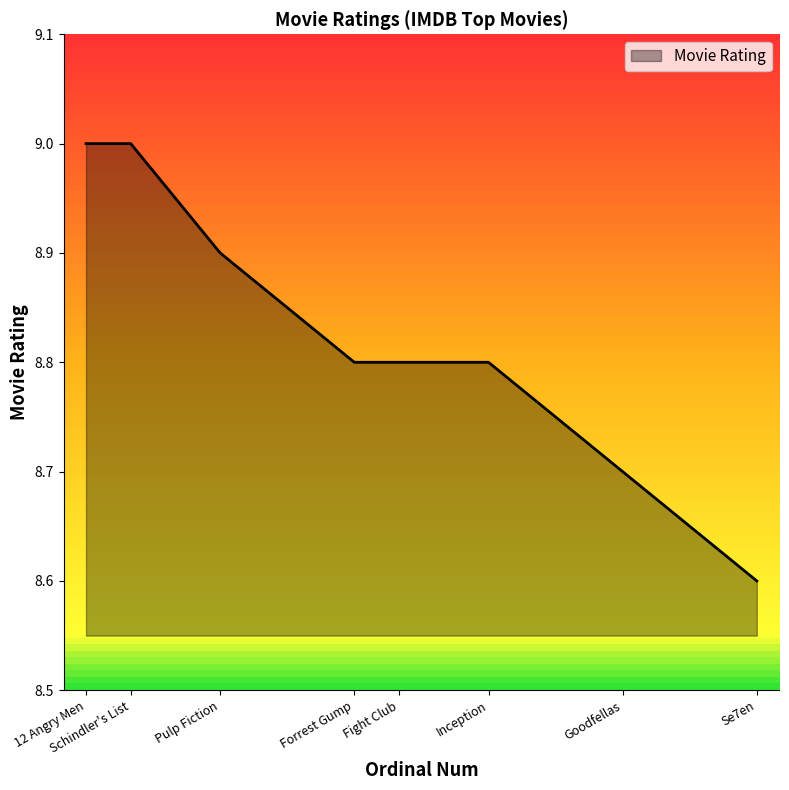

Reading right to left, transcribe all the data shown in this chart.

8.6	8.7	8.8	8.8	8.8	8.9	9.0	9.0